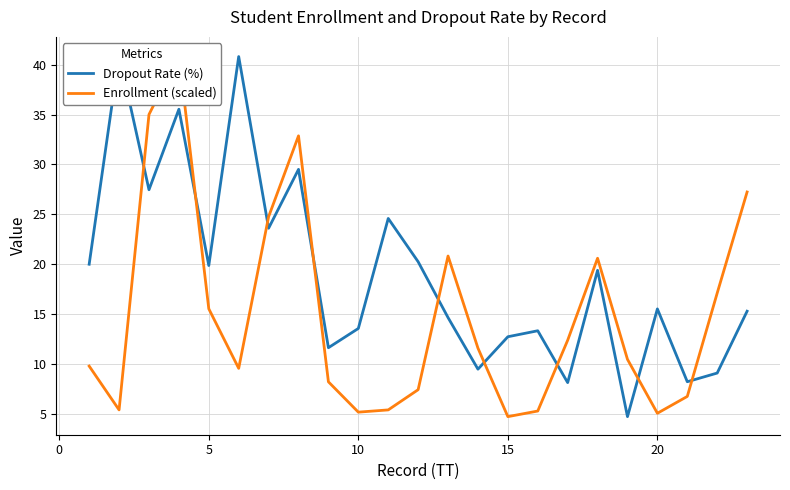

What is the difference between the maximum and minimum values in the Enrollment (scaled) series?

36.3